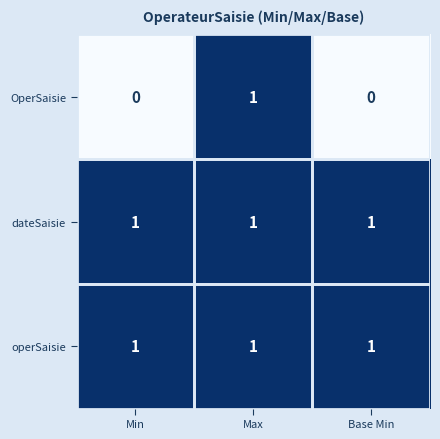

At which category is the sum across all series the highest?

Max